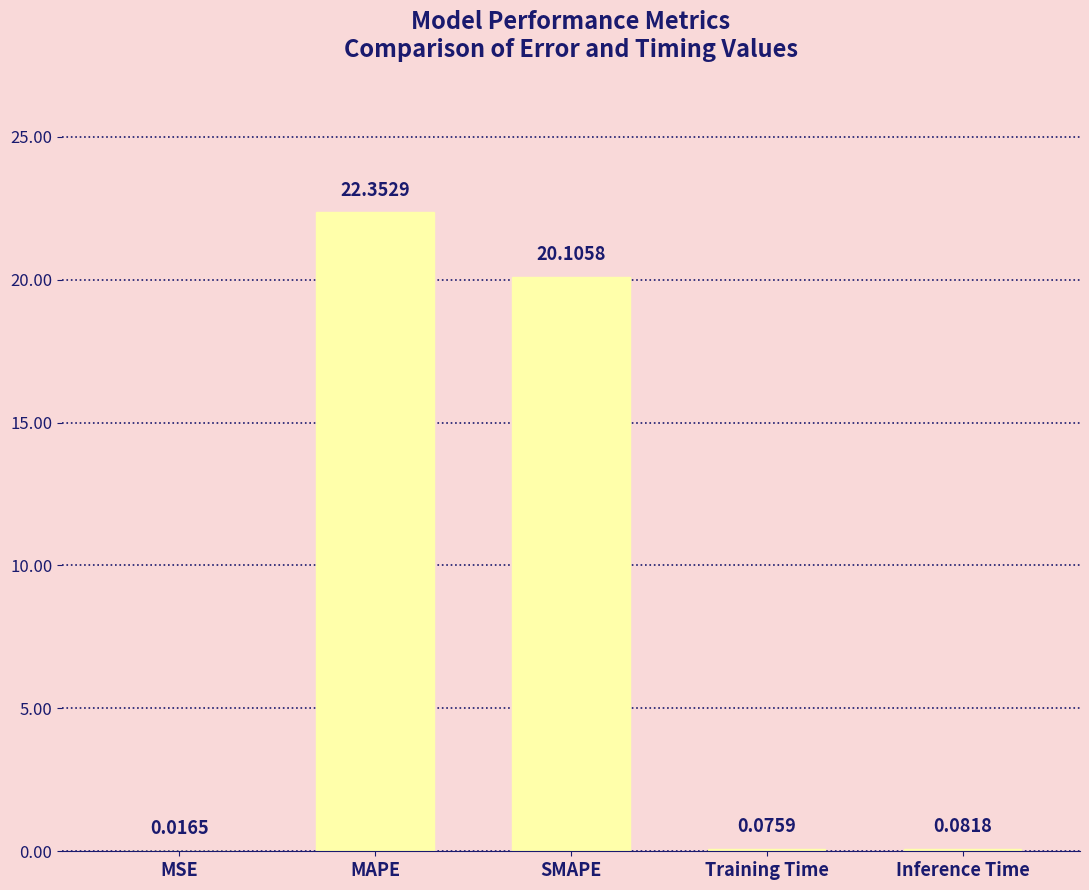

Which label corresponds to the largest value in the chart?

MAPE